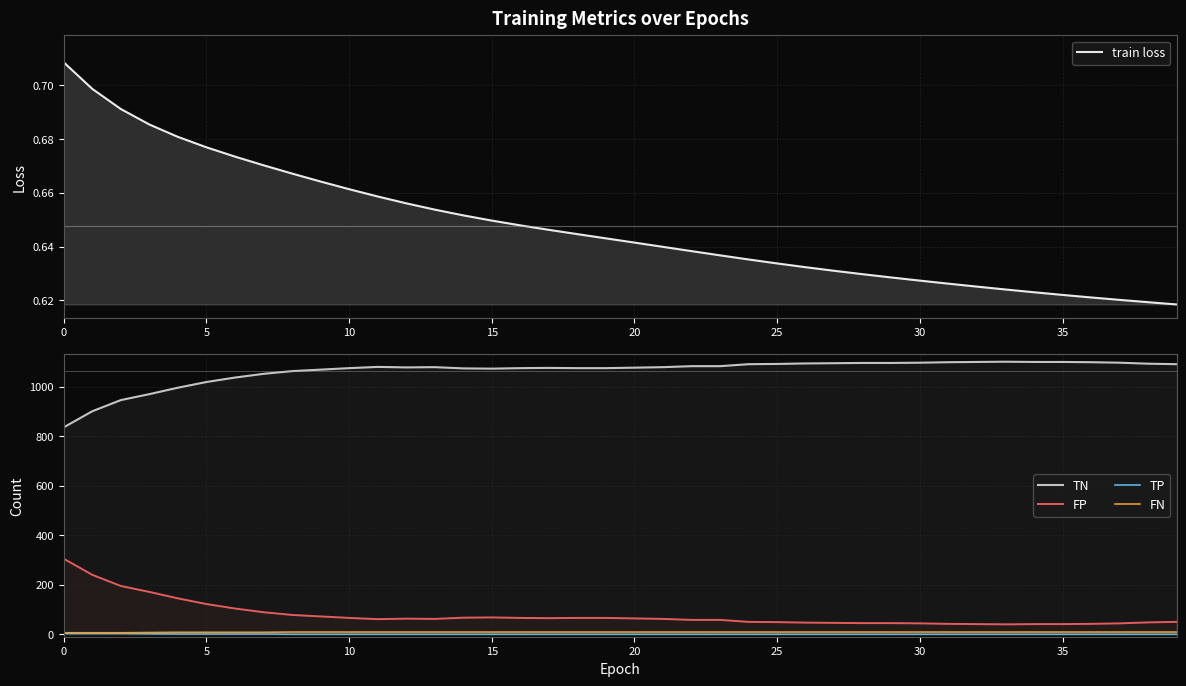

Is it true that FN equals 11.0 at 30?

False